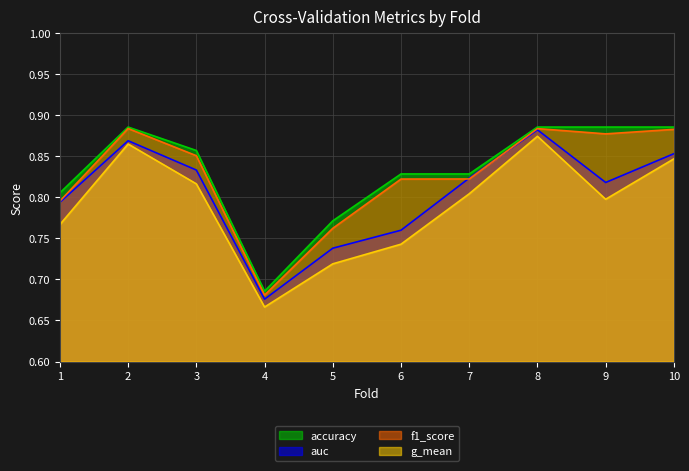

True or false: g_mean and f1_score cross at least once.

False